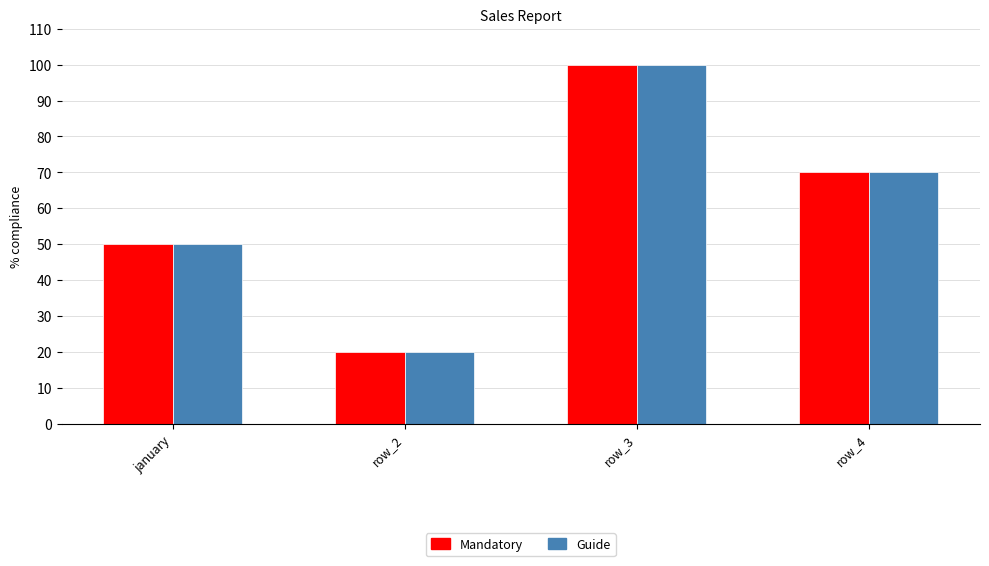

Count the number of data series in this chart.

2